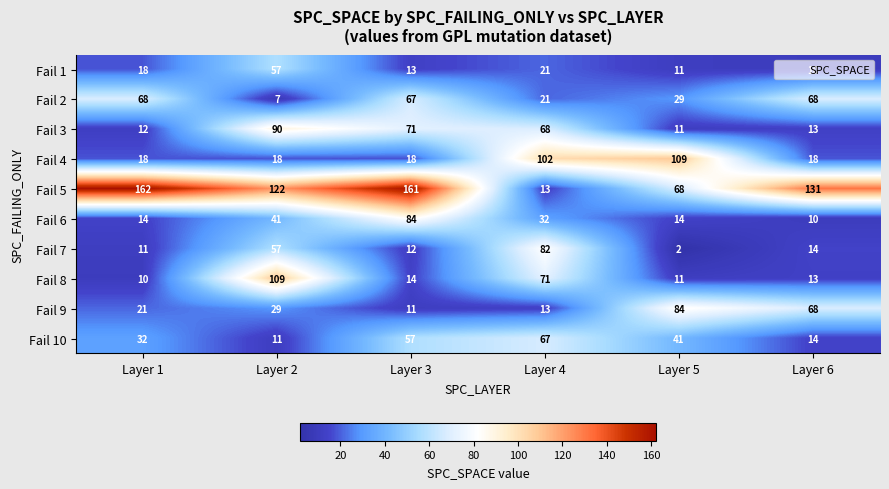

What is the difference between the Fail 10 values at Layer 2 and Layer 5?

30